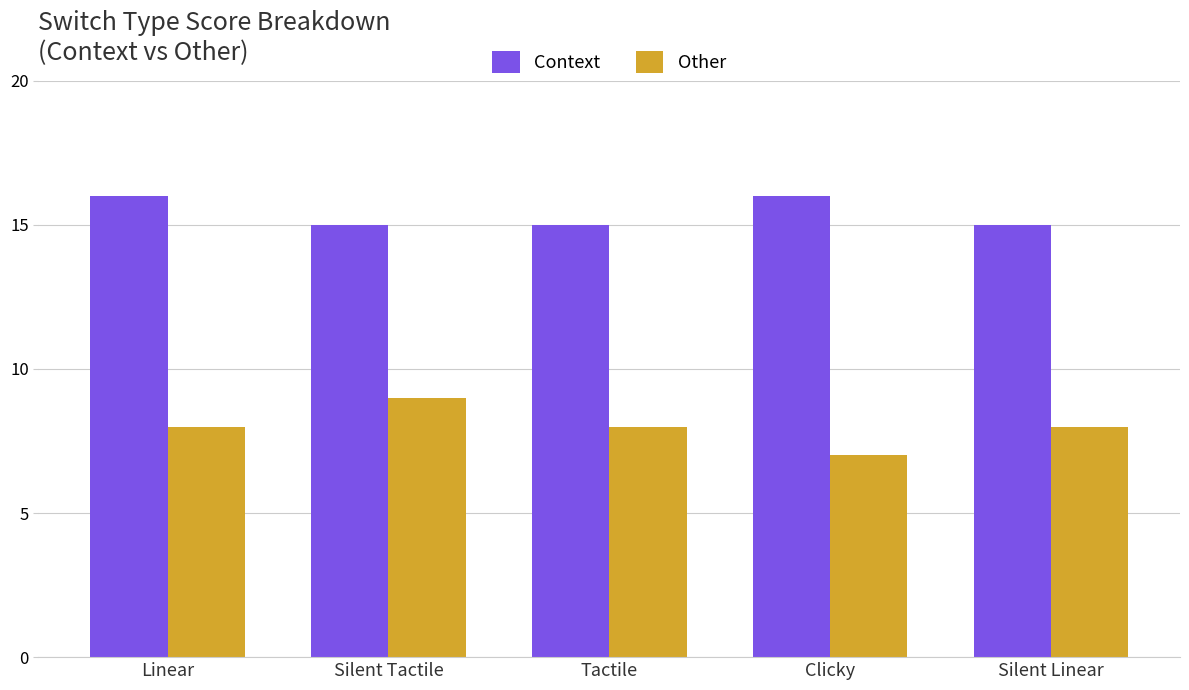

What is the label of the 4th bar from the left?

Clicky